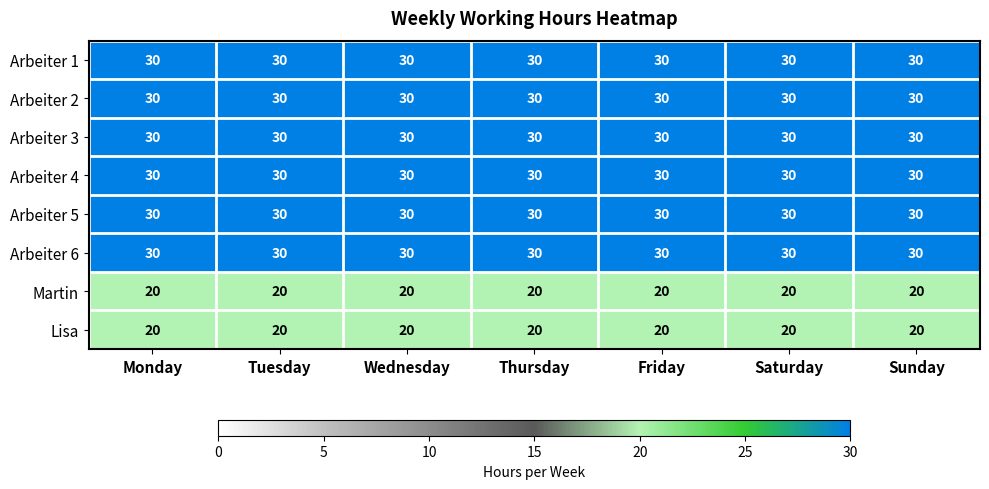

What is the spread (max minus min) of values at Monday?

10